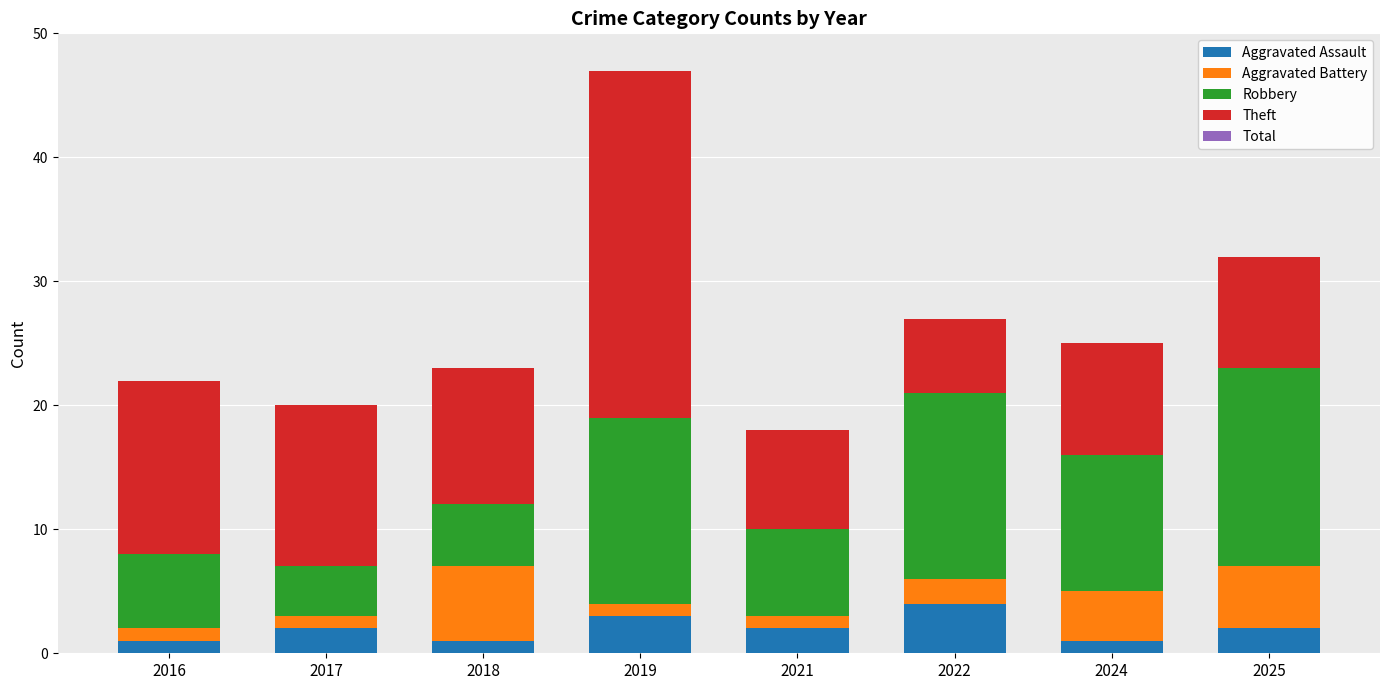

Is it true that Aggravated Assault equals 2 at 2021?

True